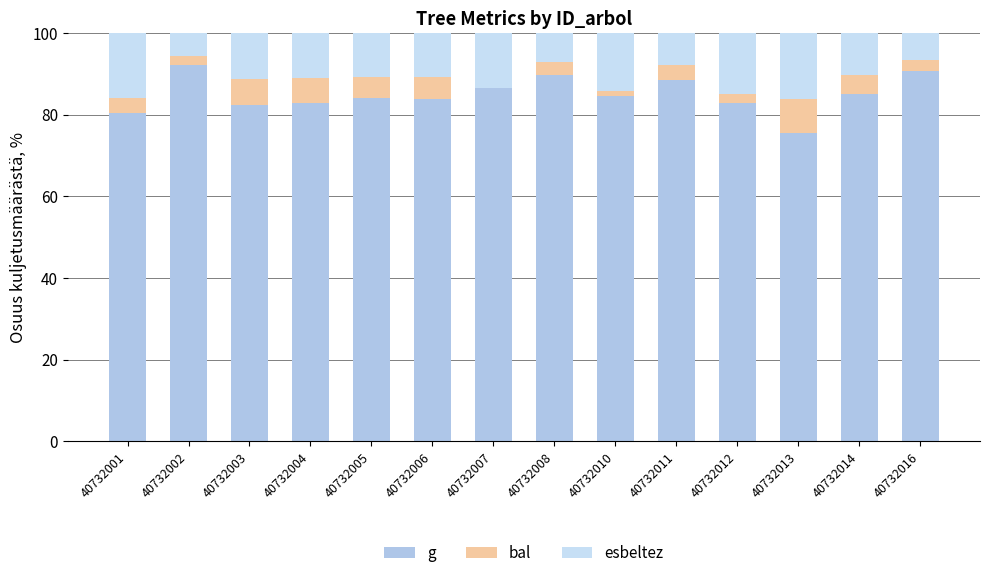

At how many categories does at least one series exceed 12?

14